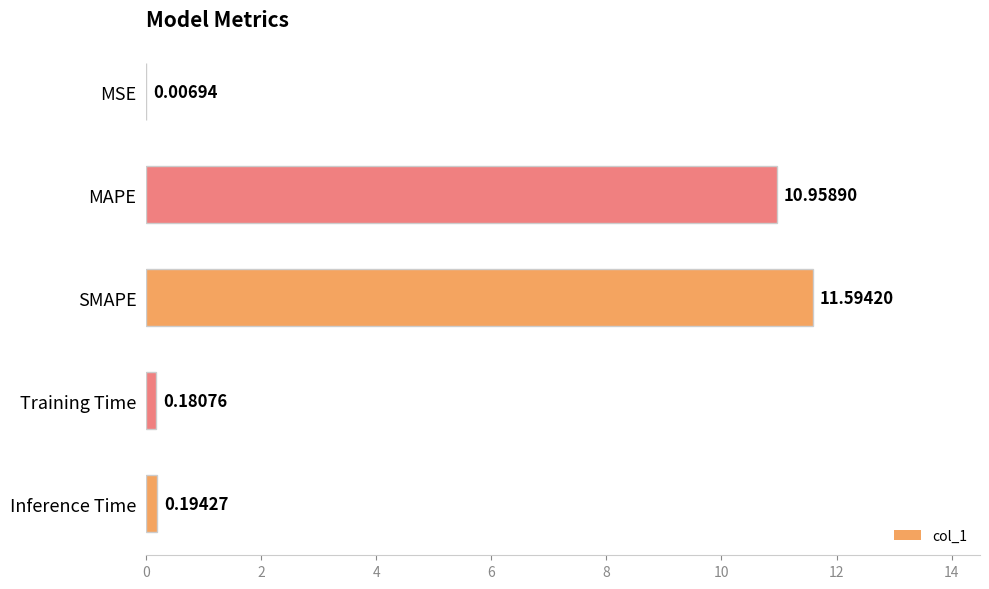

Does the chart contain stacked bars?

No